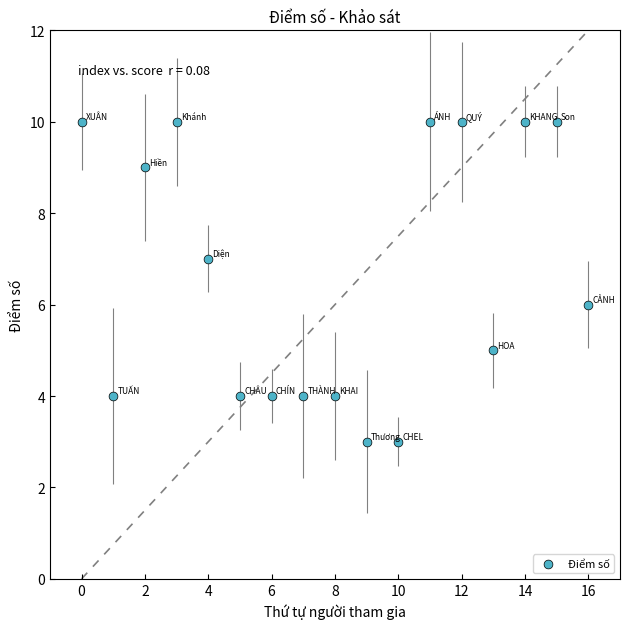

Count the number of points in this scatter plot.

17